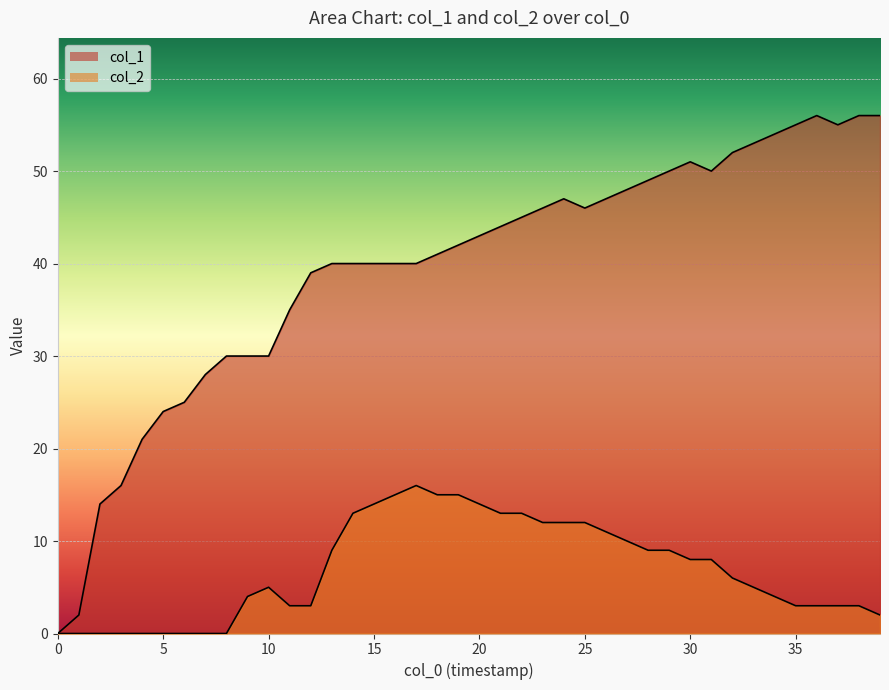

The value of col_1 at 12 is 17. True or false?

False